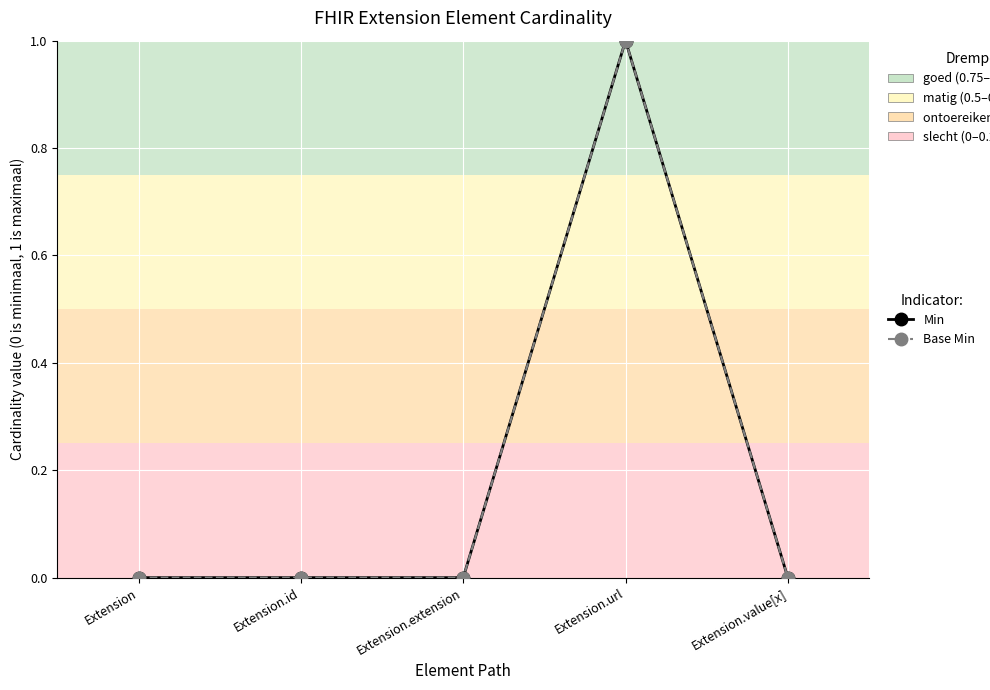

Which label corresponds to the largest value in the chart?

Extension.url